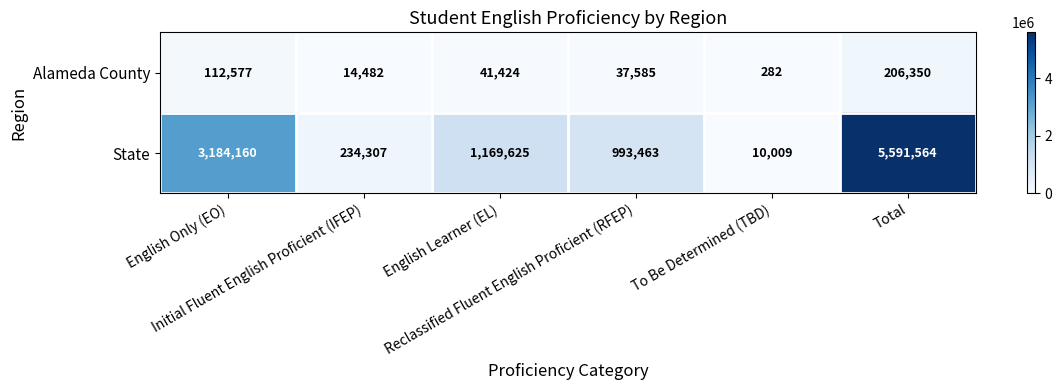

Count the number of categories in the chart.

6